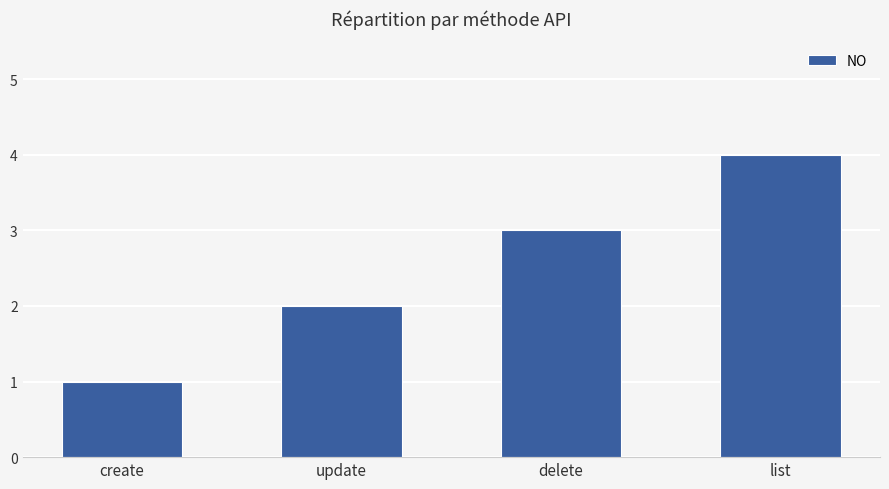

Is it true that the value at update is 2?

True